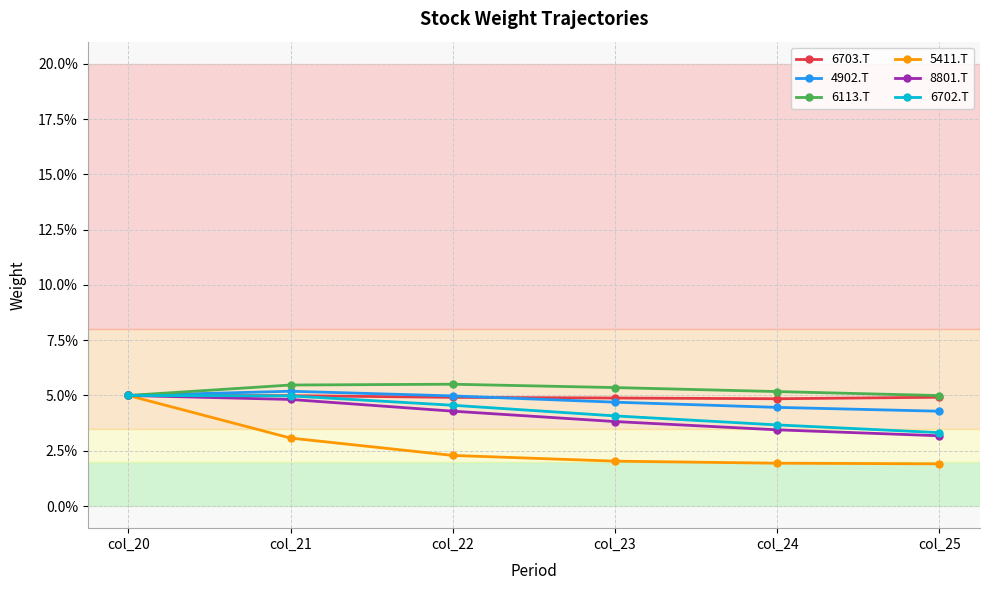

At which category is the sum across all series the highest?

col_20